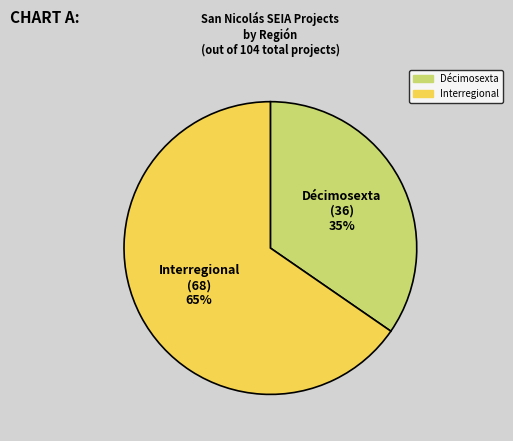

Rank the categories by value from lowest to highest.

Décimosexta, Interregional